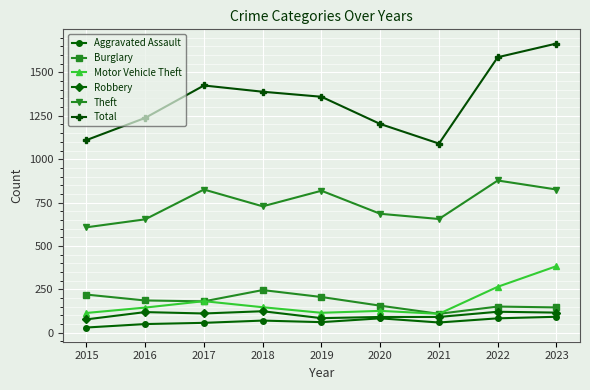

Which series has the largest range (max minus min)?

Total